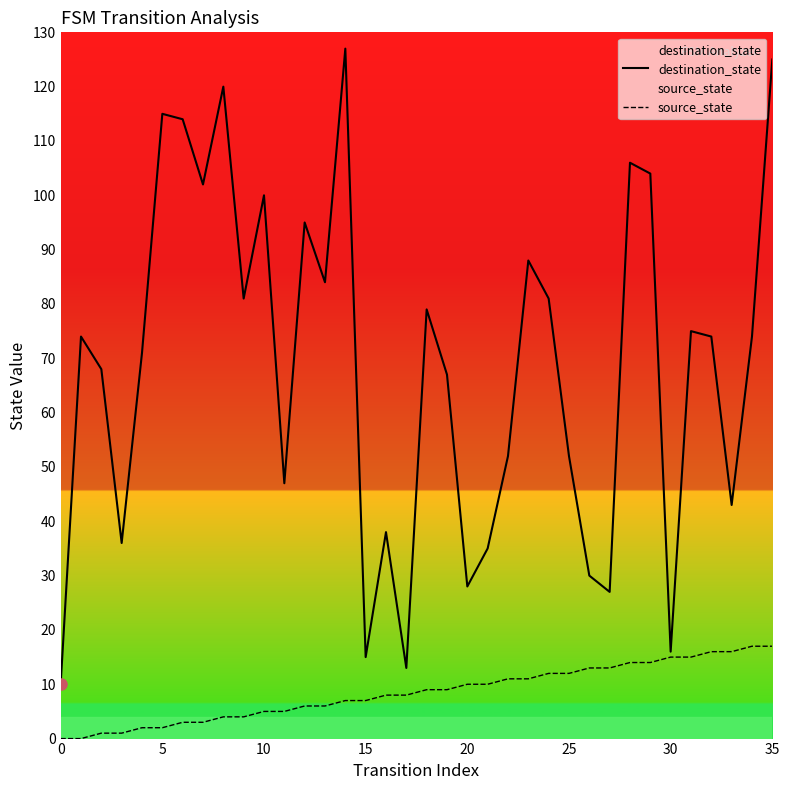

At how many categories does at least one series exceed 6?

36